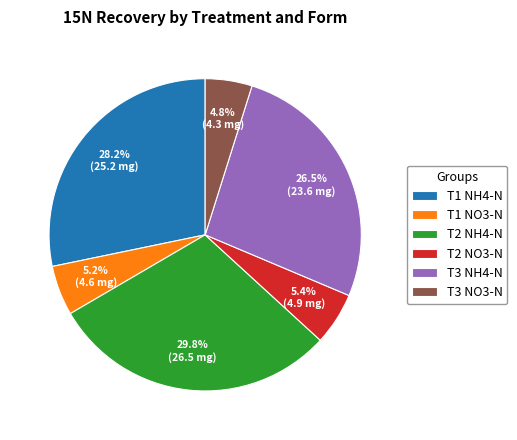

To the nearest percent, what portion does T2 NH4-N represent?

30%